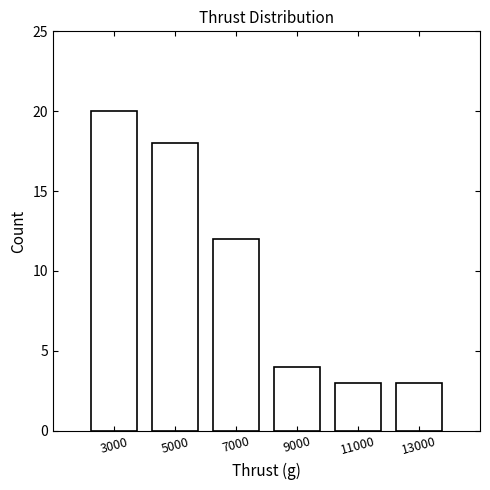

Reading left to right, transcribe this chart: for each bar, give the range it covers on the x-axis and its height. The values are not printed on the chart, so give them approximately, as read against the axis.

2000 to 4000: 20
4000 to 6000: 18
6000 to 8000: 12
8000 to 10000: 4
10000 to 12000: 3
12000 to 14000: 3